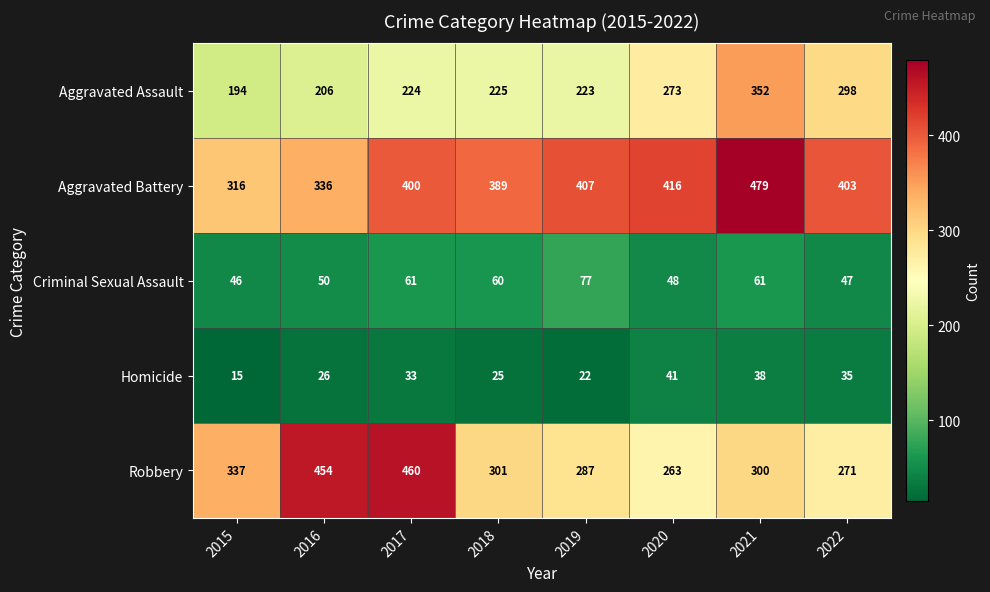

At which label does Criminal Sexual Assault first exceed 60?

2017